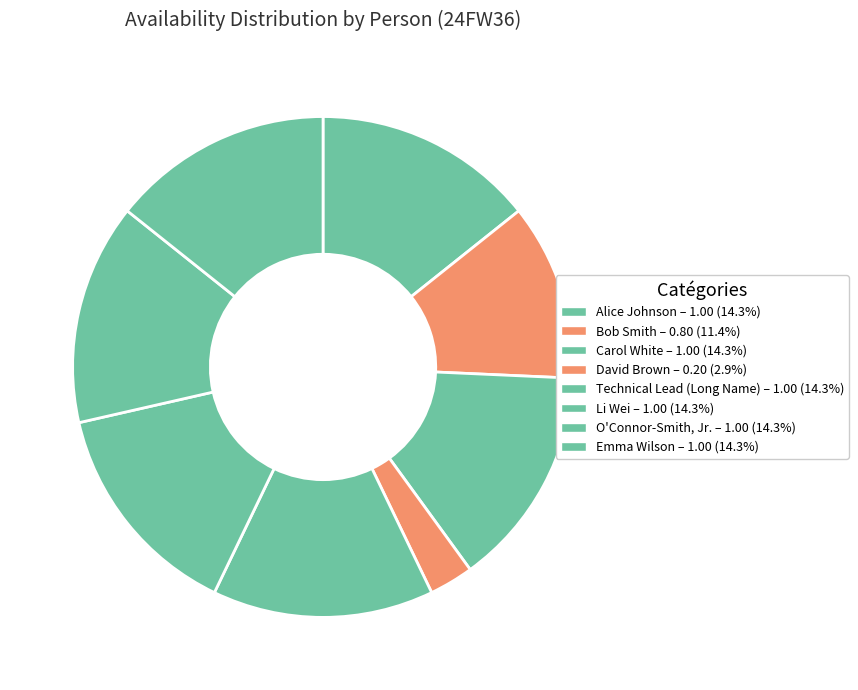

Which has a higher value, Technical Lead (Long Name) or O'Connor-Smith, Jr.?

Technical Lead (Long Name)